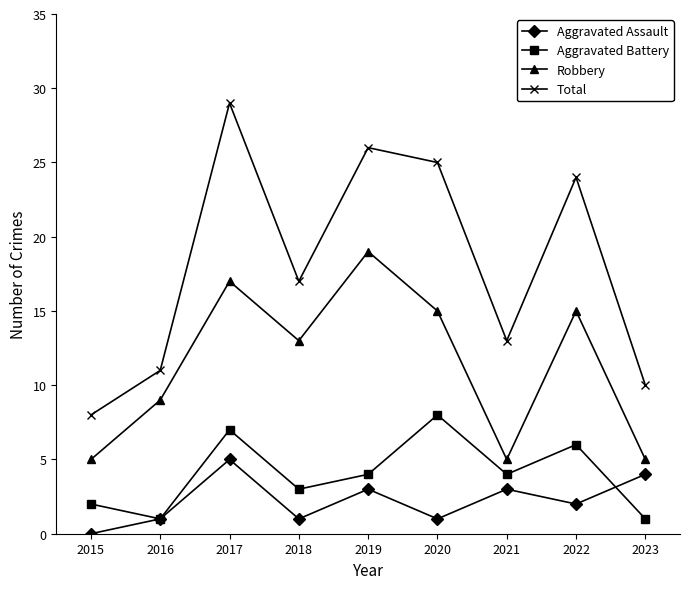

Count the Robbery values in the range 5 to 15.

7